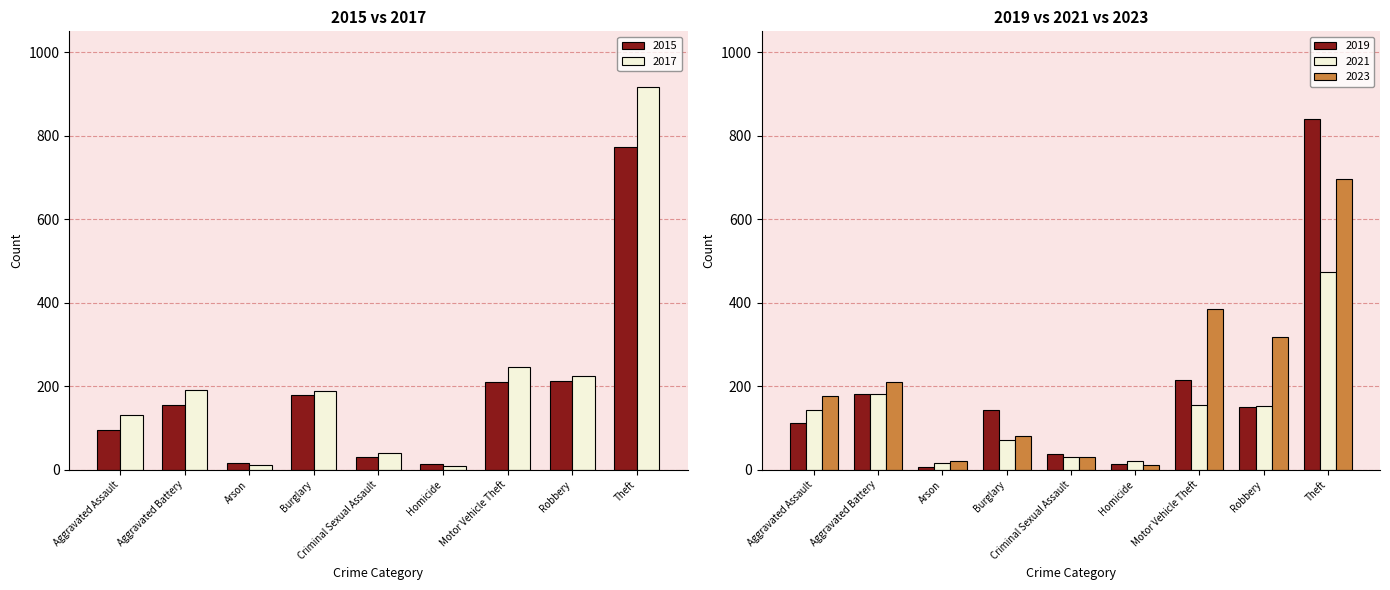

At which category is the sum across all series the highest?

Theft